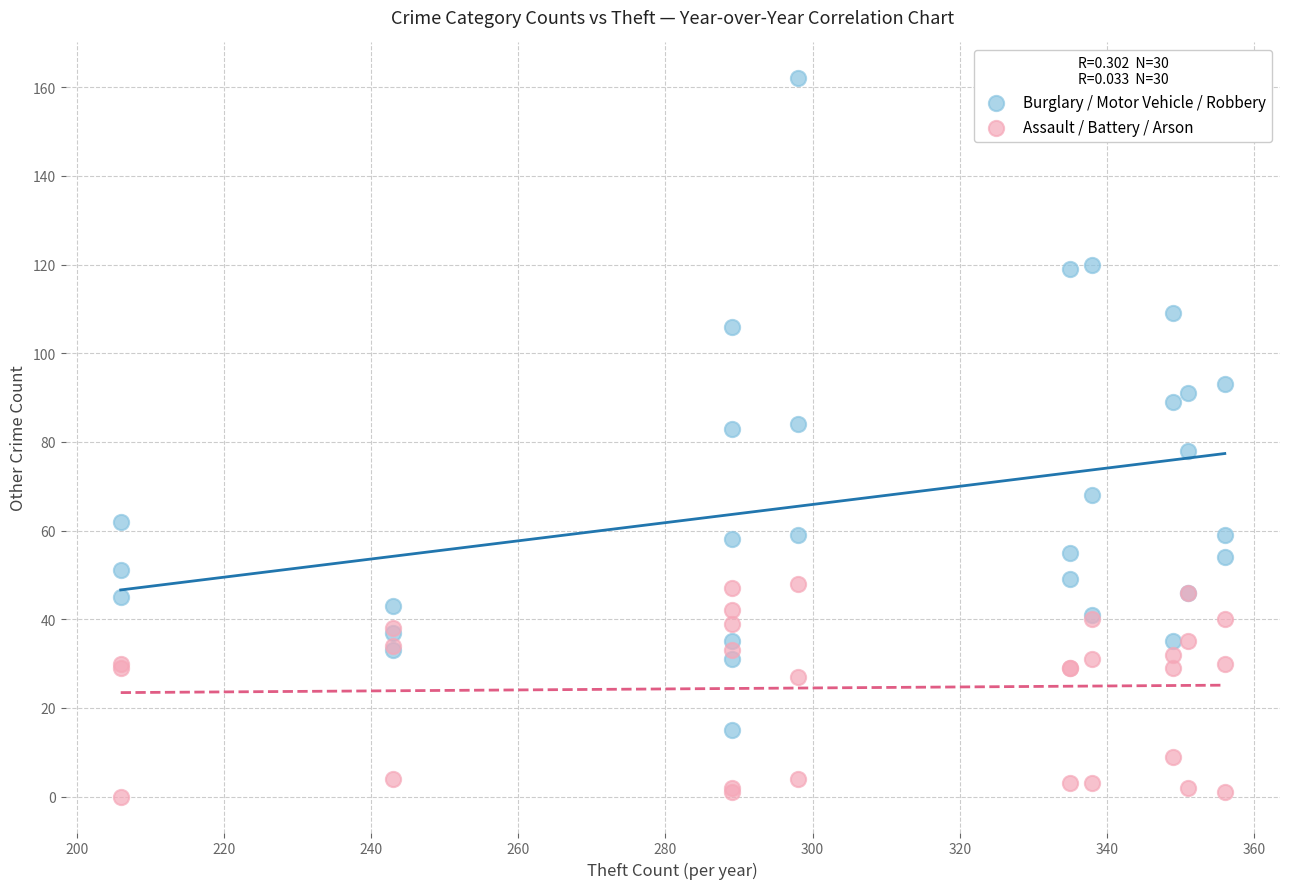

Which series has the largest Y range (max minus min)?

Burglary / Motor Vehicle / Robbery